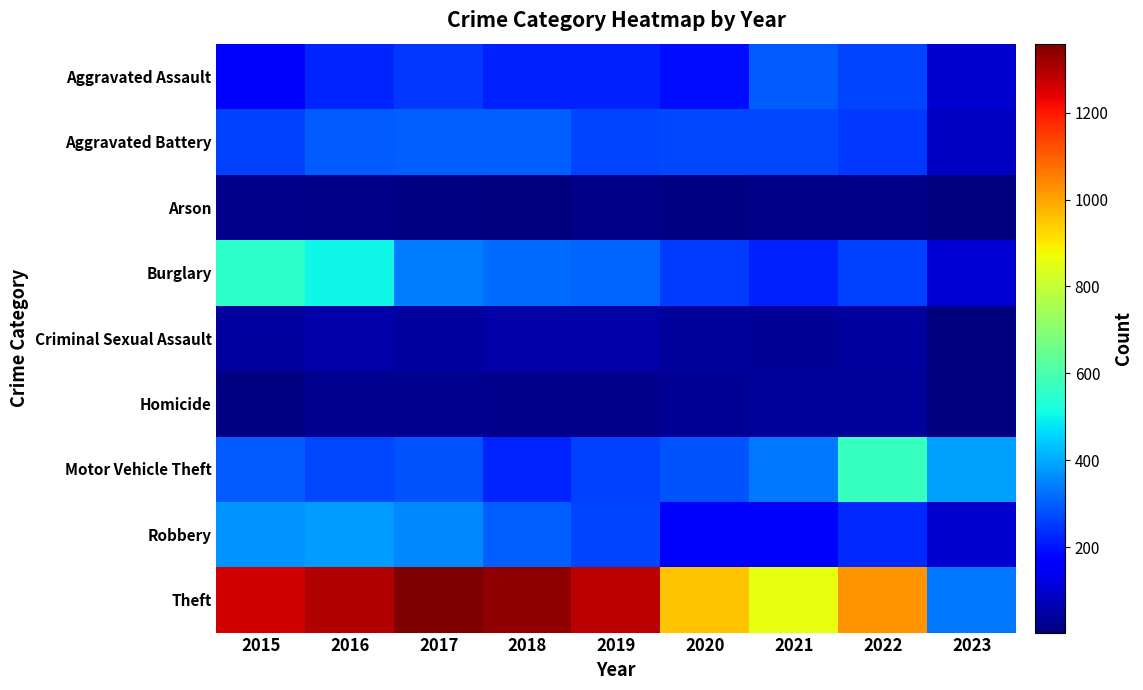

At how many categories does at least one series exceed 151?

9